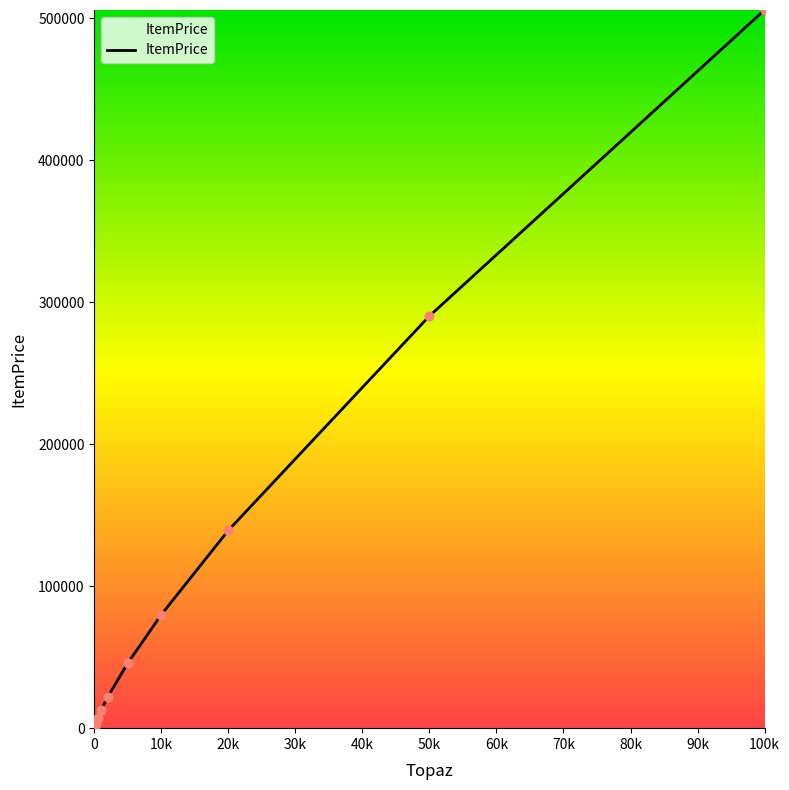

What is the difference between the maximum and minimum values?

505965